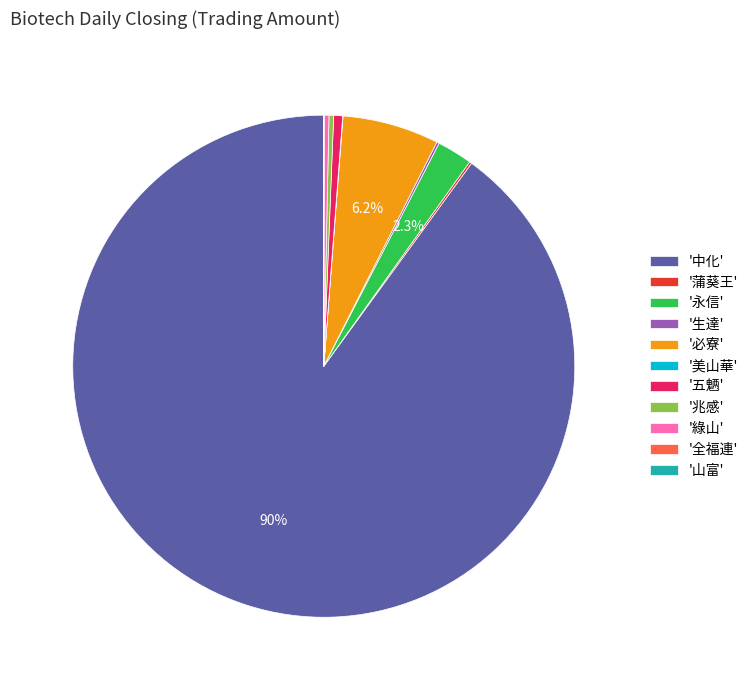

Which category has the biggest portion of the pie?

'中化'